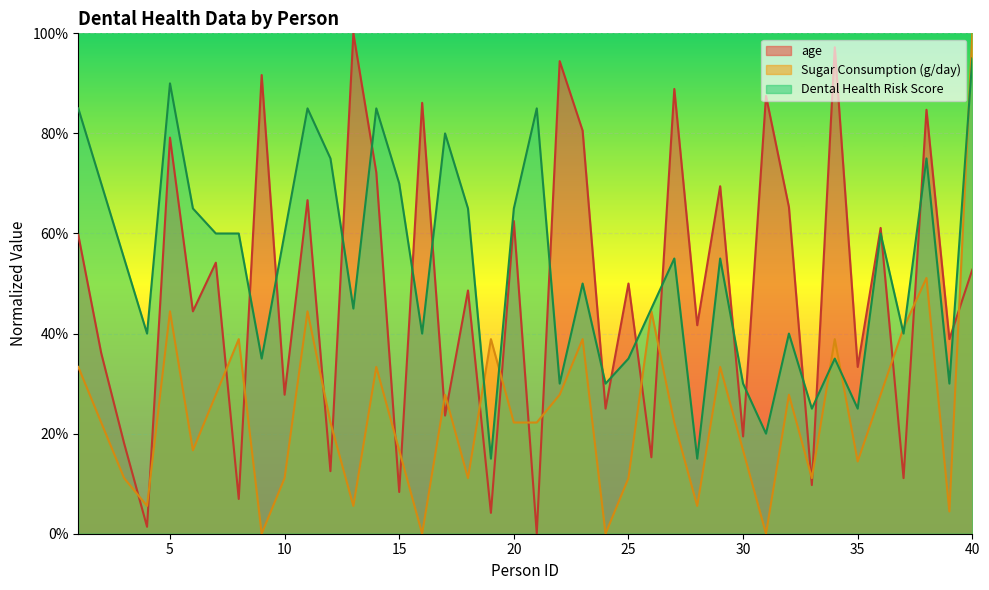

How many lines are shown in the chart?

3